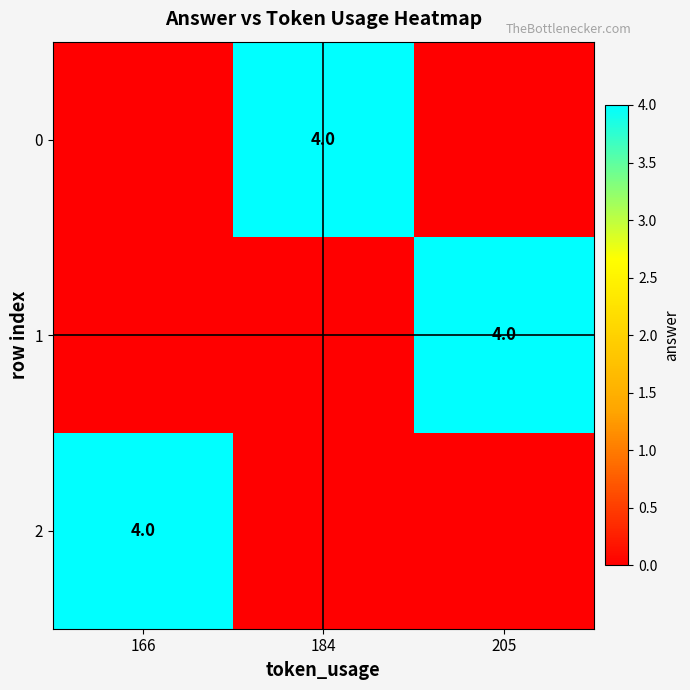

Is it true that 0 equals 2 at 184?

False